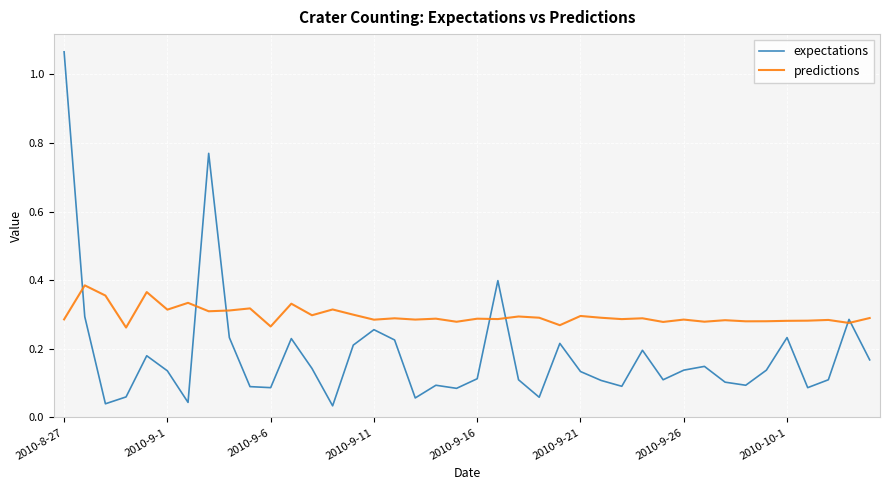

Which series has the largest total across all categories?

predictions